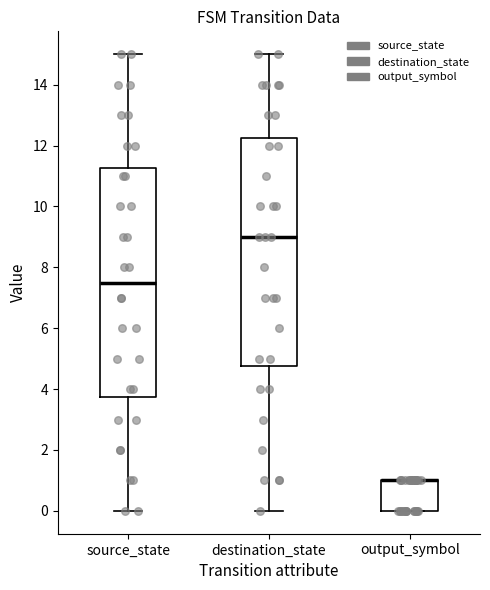

Where does the median line of the box for destination_state sit on the y-axis? The values are not printed on the chart, so give them approximately, as read against the axis.

9.0